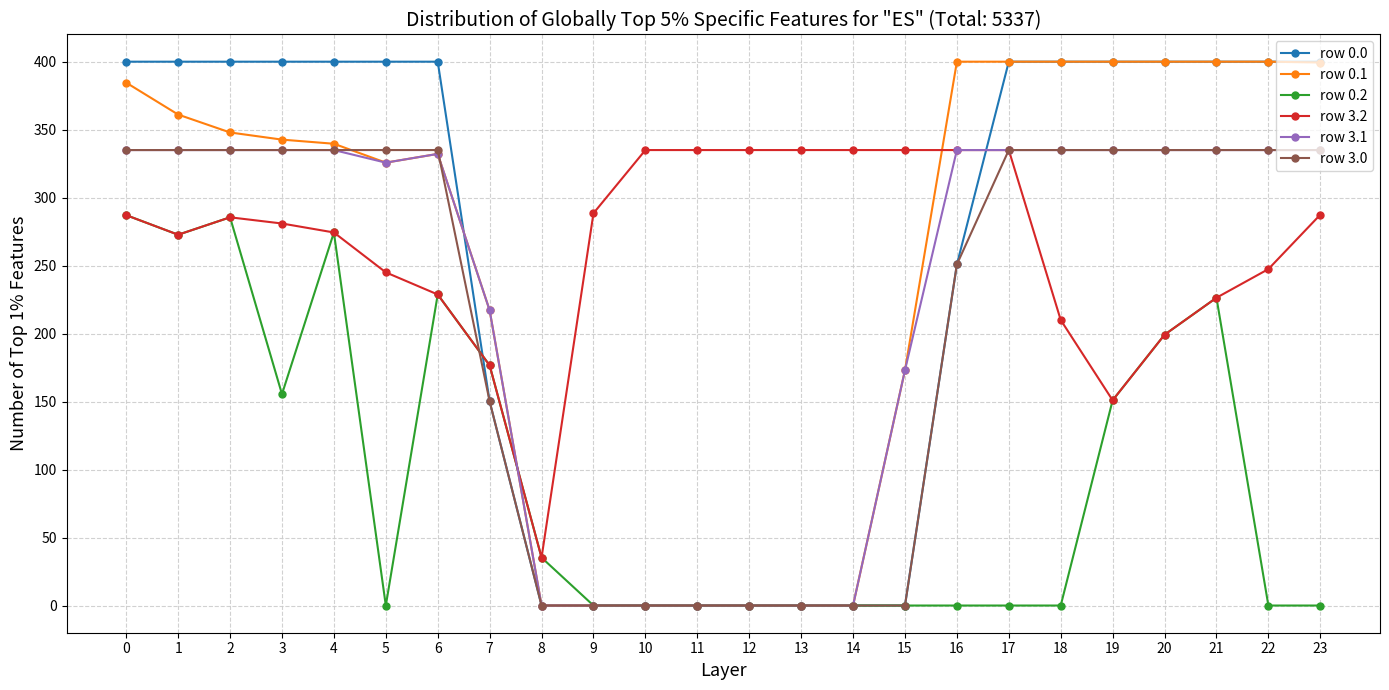

What is the value of the row 0.2 point at the 5th from the left?

274.4